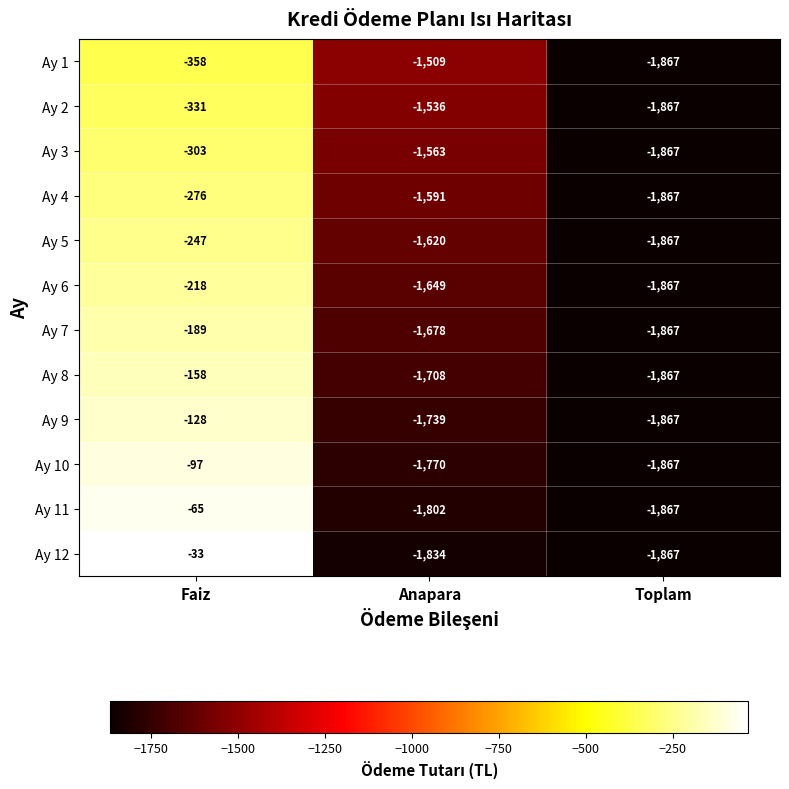

At which category does the chart reach its peak across all series?

Faiz